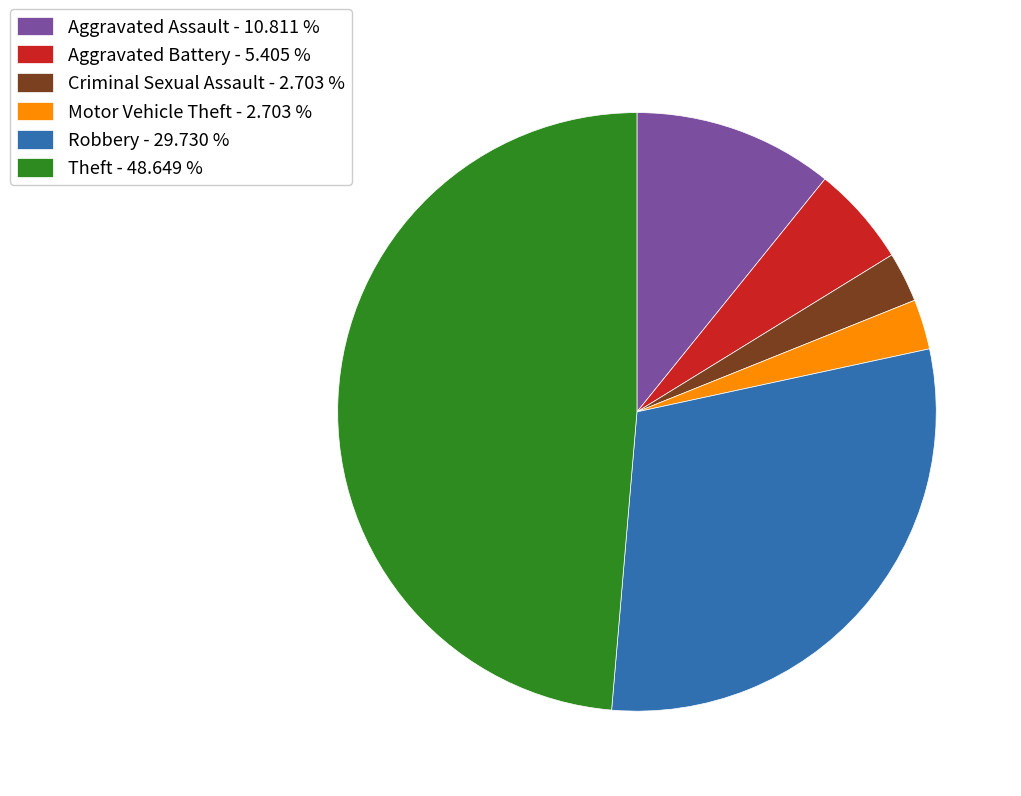

Which category has the biggest portion of the pie?

Theft